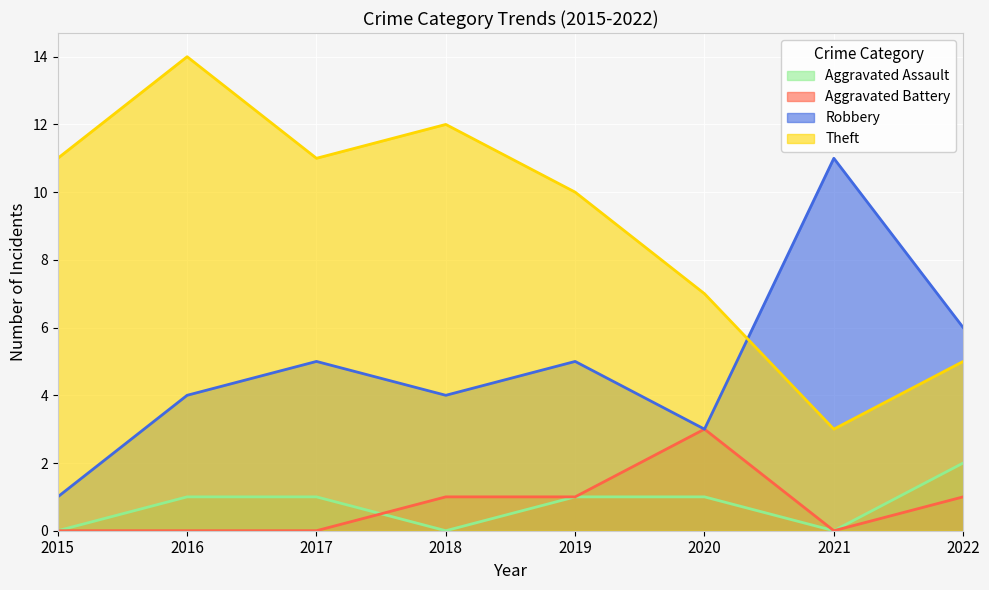

At which label does Robbery first exceed 5?

2021